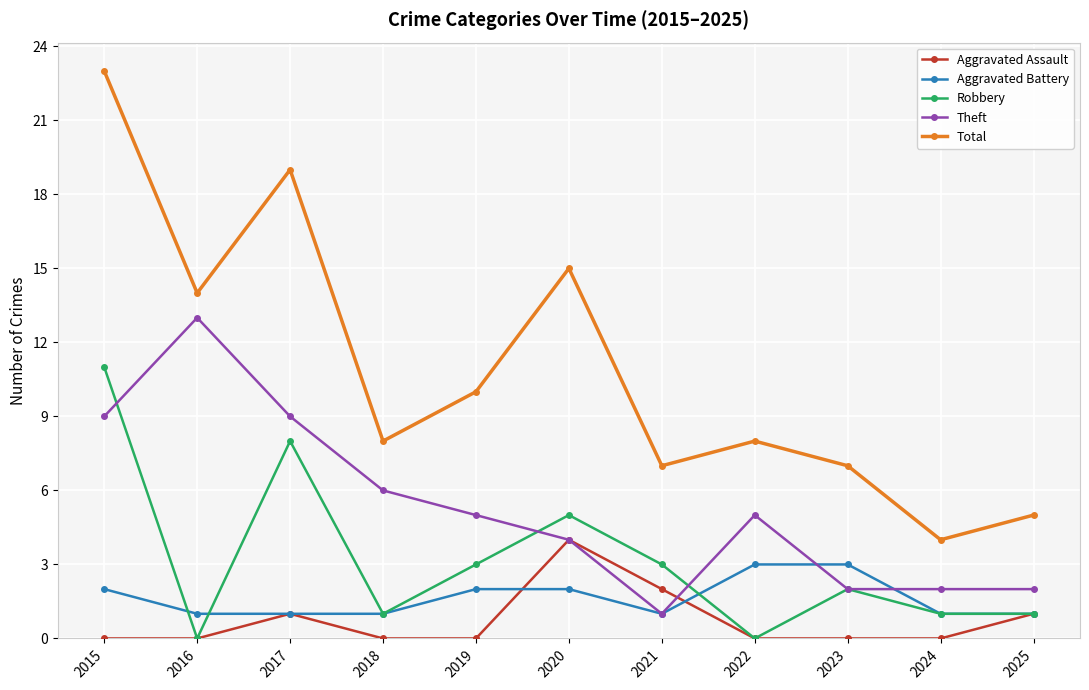

What is the sum of all Aggravated Battery values?

18